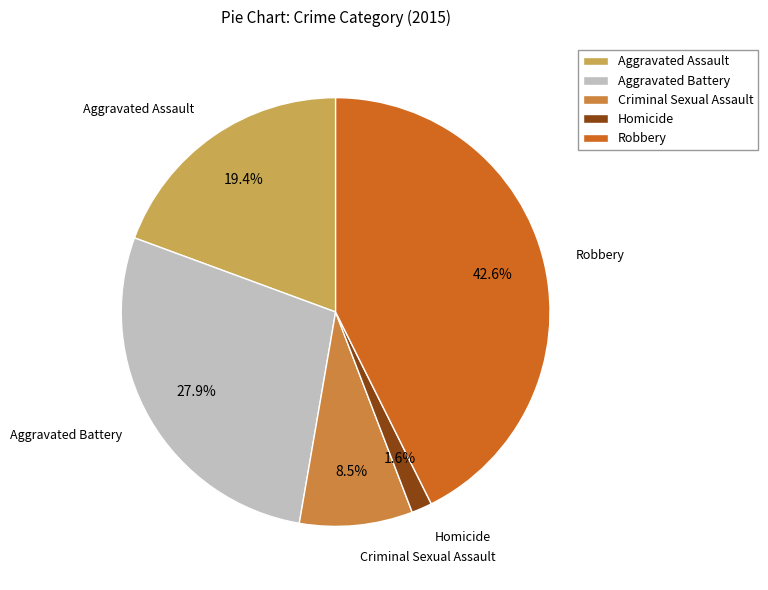

To the nearest percent, what is the difference between the Robbery and Criminal Sexual Assault slice percentages?

34%